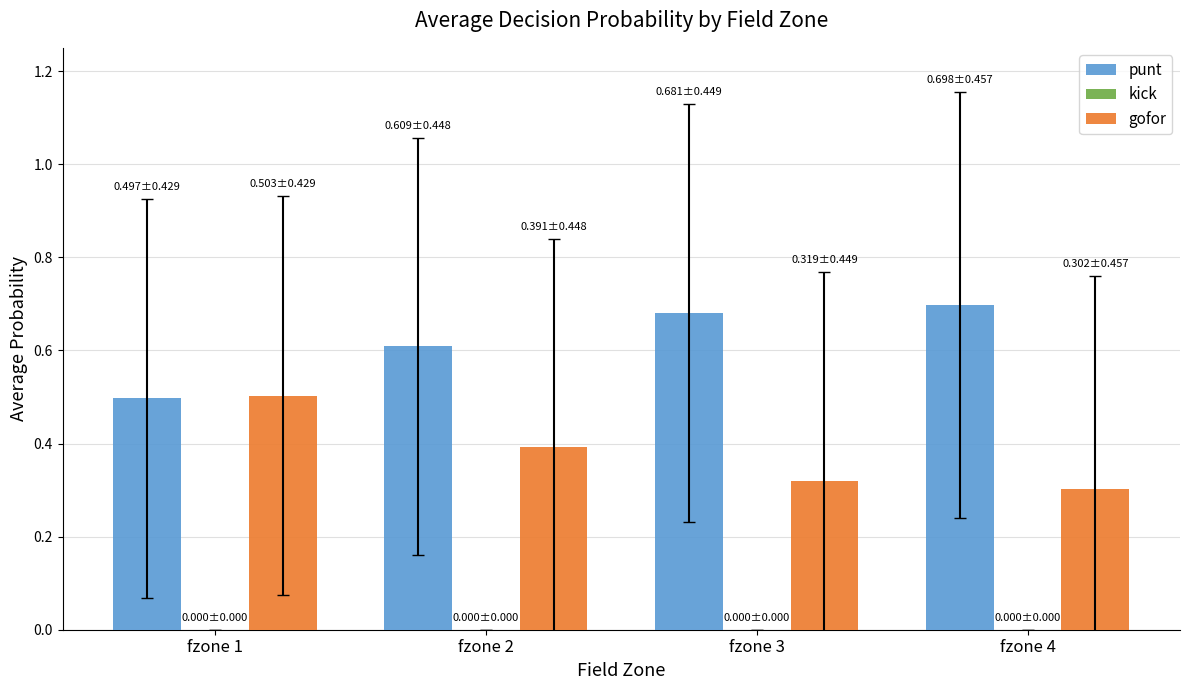

What is the highest value of the gofor series?

0.5